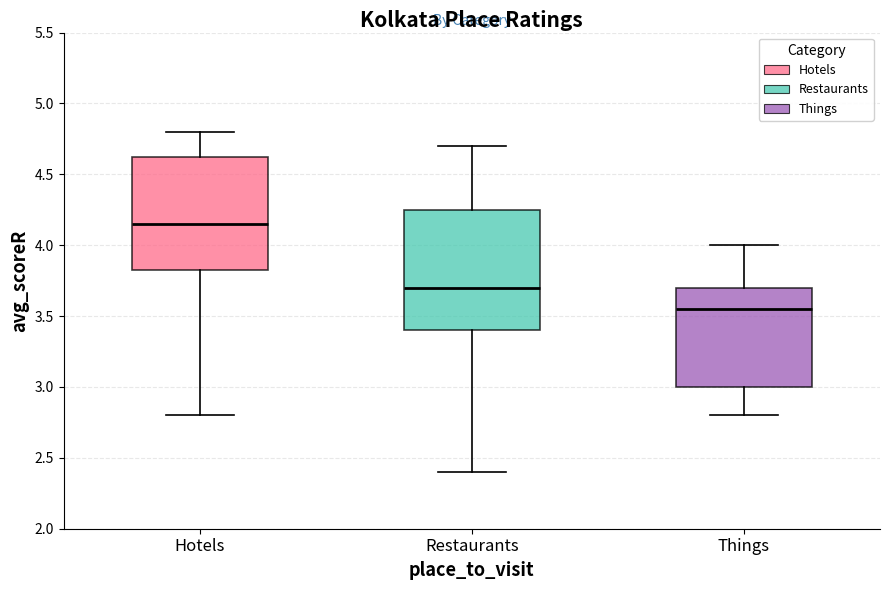

Where does the upper whisker of the box for Hotels end on the y-axis? The values are not printed on the chart, so give them approximately, as read against the axis.

4.80